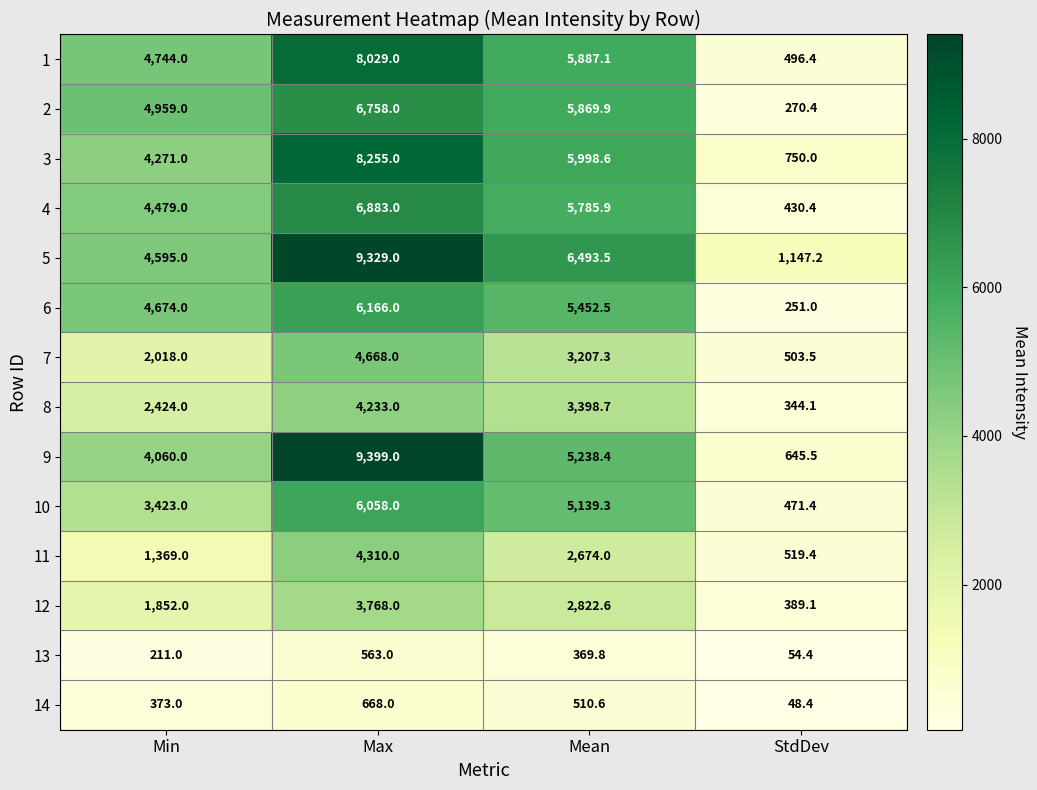

What is the difference between the second highest and minimum values in the 8 series?

3054.6